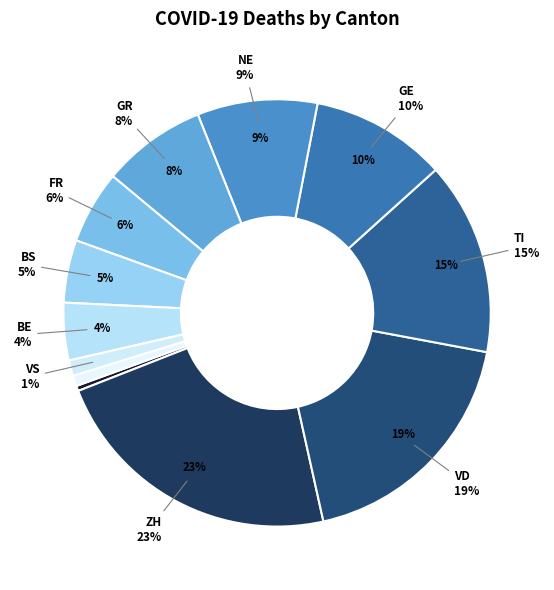

Which slice is the largest?

ZH